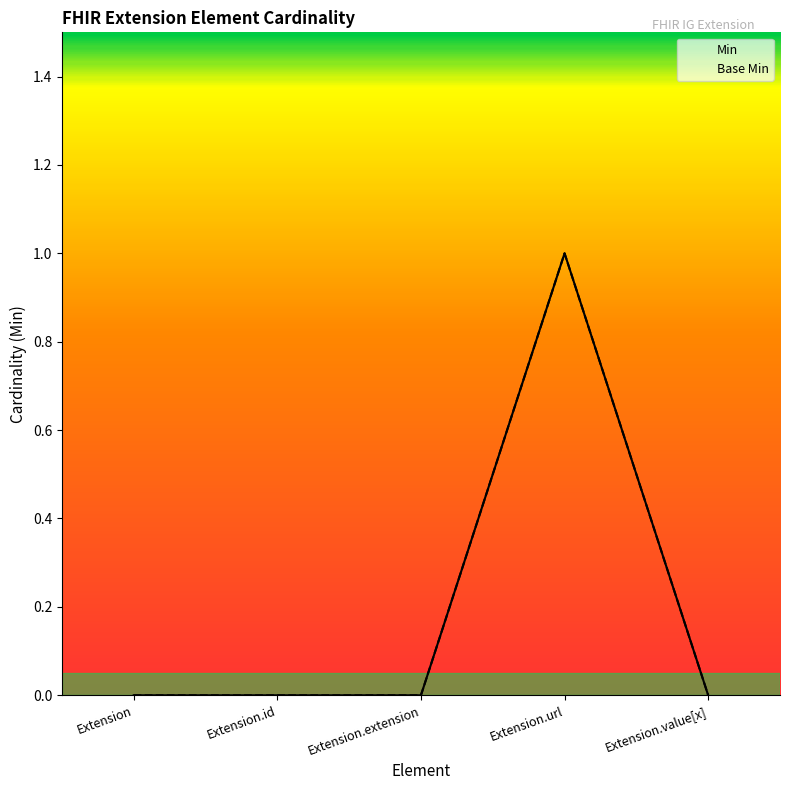

True or false: Base Min and Min cross at least once.

False